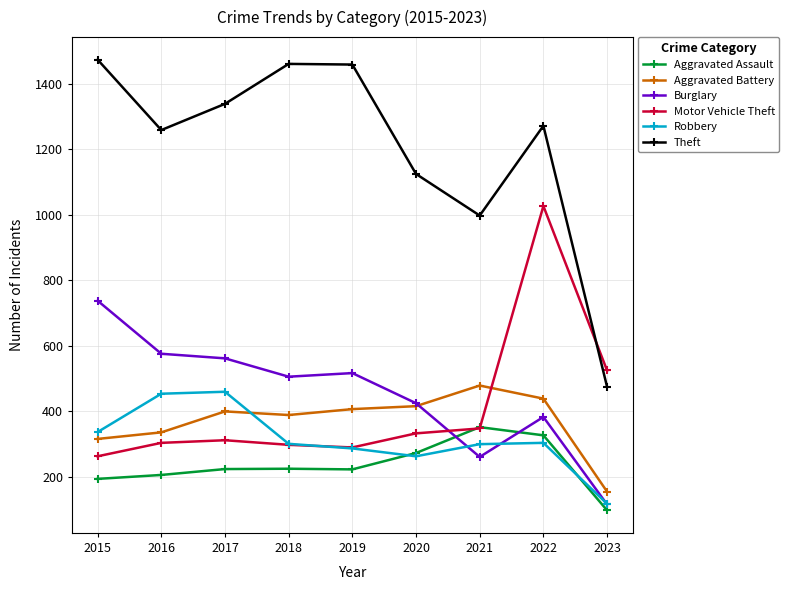

Rank the series by their maximum value, from lowest to highest.

Aggravated Assault, Robbery, Aggravated Battery, Burglary, Motor Vehicle Theft, Theft